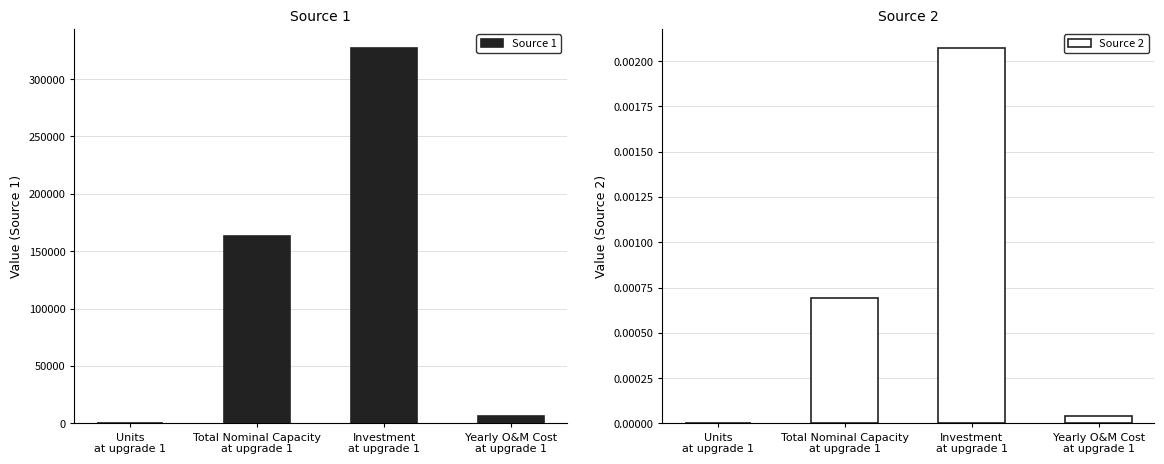

At which category does the chart reach its minimum across all series?

Units
at upgrade 1